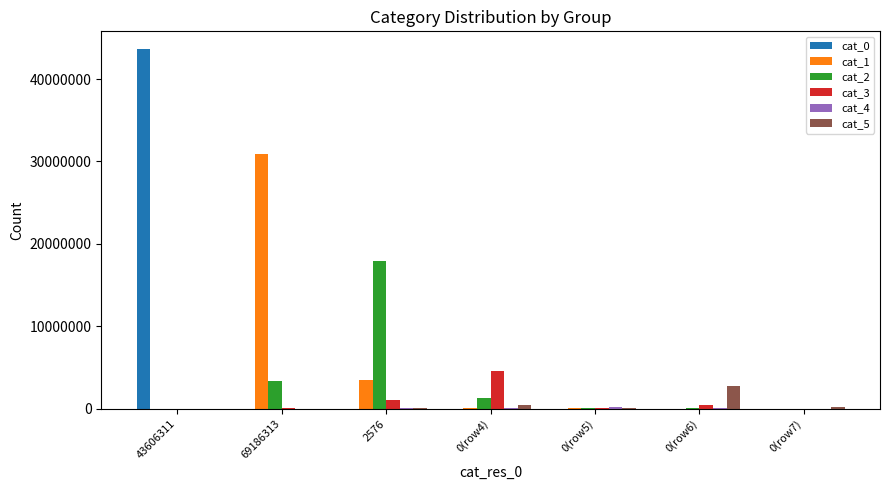

Are the bars horizontal?

No